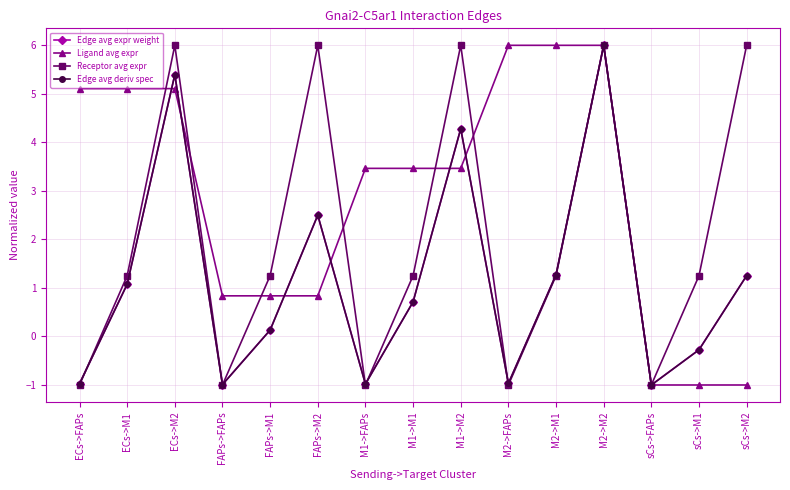

Rank the series at FAPs->M2 from lowest to highest value.

Ligand avg expr, Edge avg expr weight, Edge avg deriv spec, Receptor avg expr